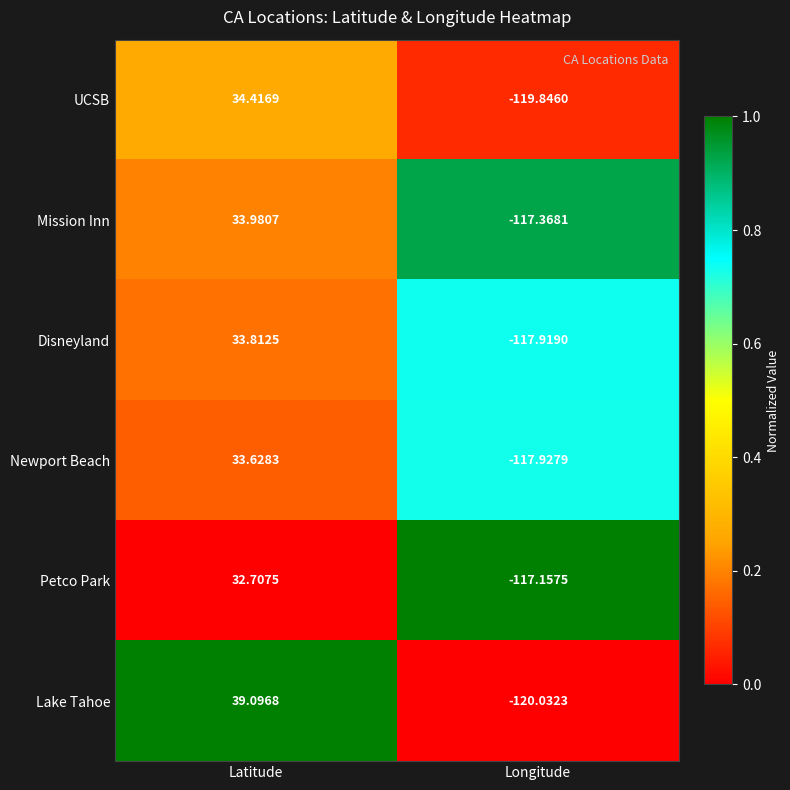

Rank the series at Longitude from highest to lowest value.

Petco Park, Mission Inn, Disneyland, Newport Beach, UCSB, Lake Tahoe